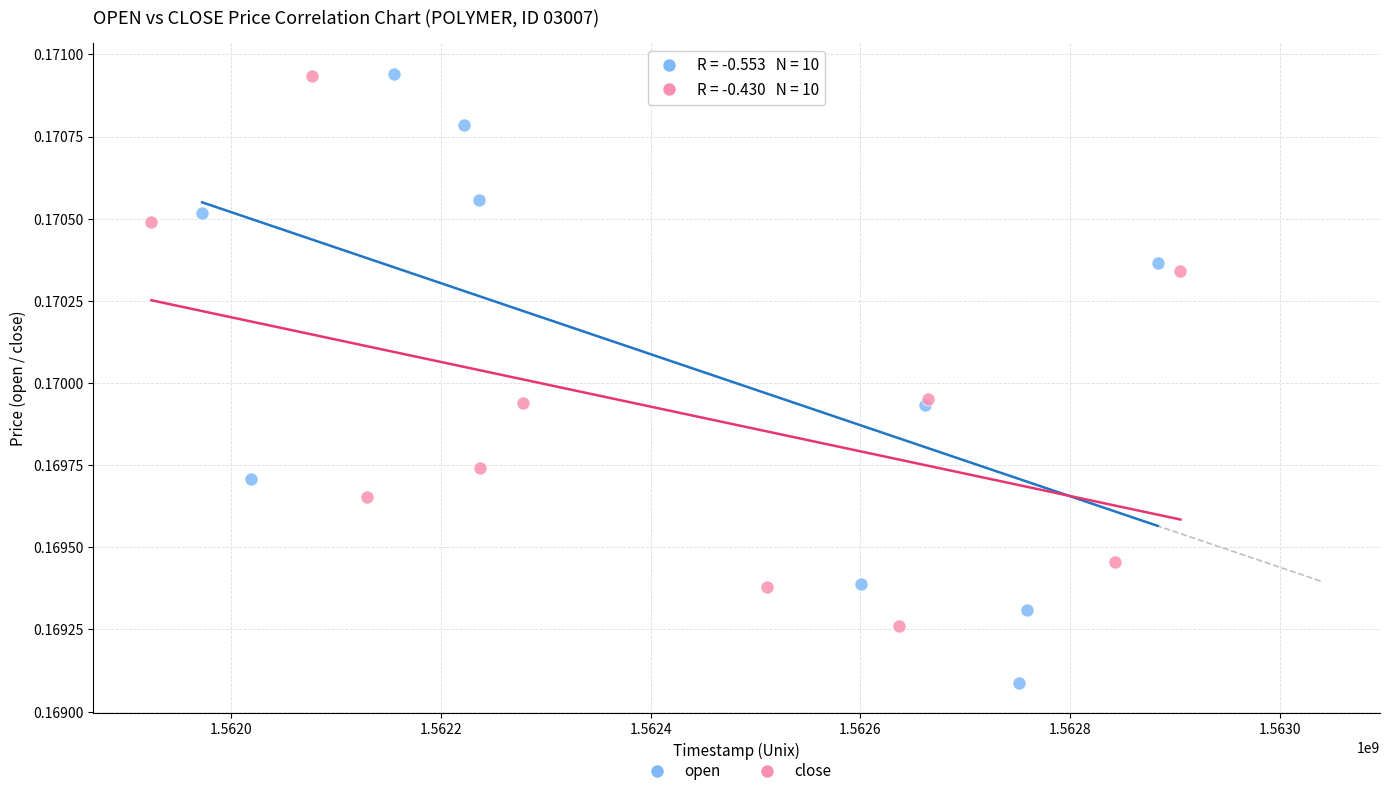

Which series contains the lowest Y value?

open